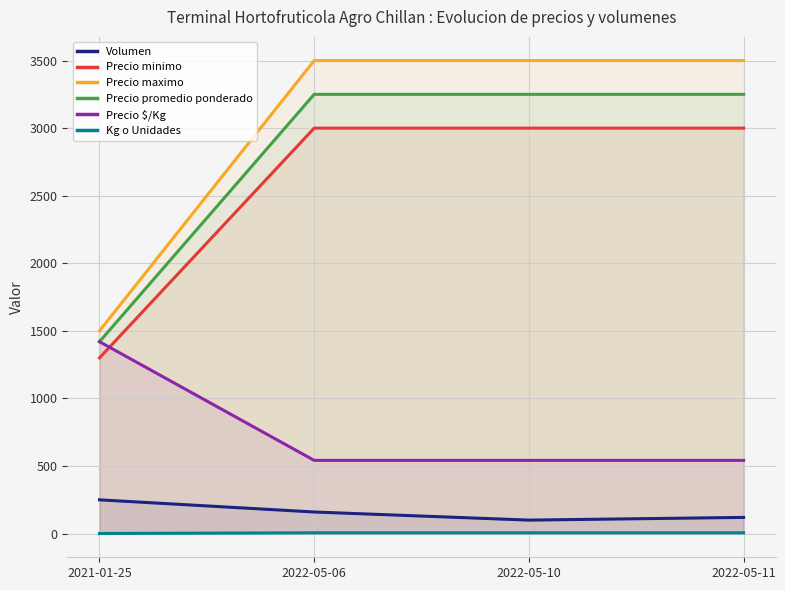

What is the sum of all Precio minimo values?

10300